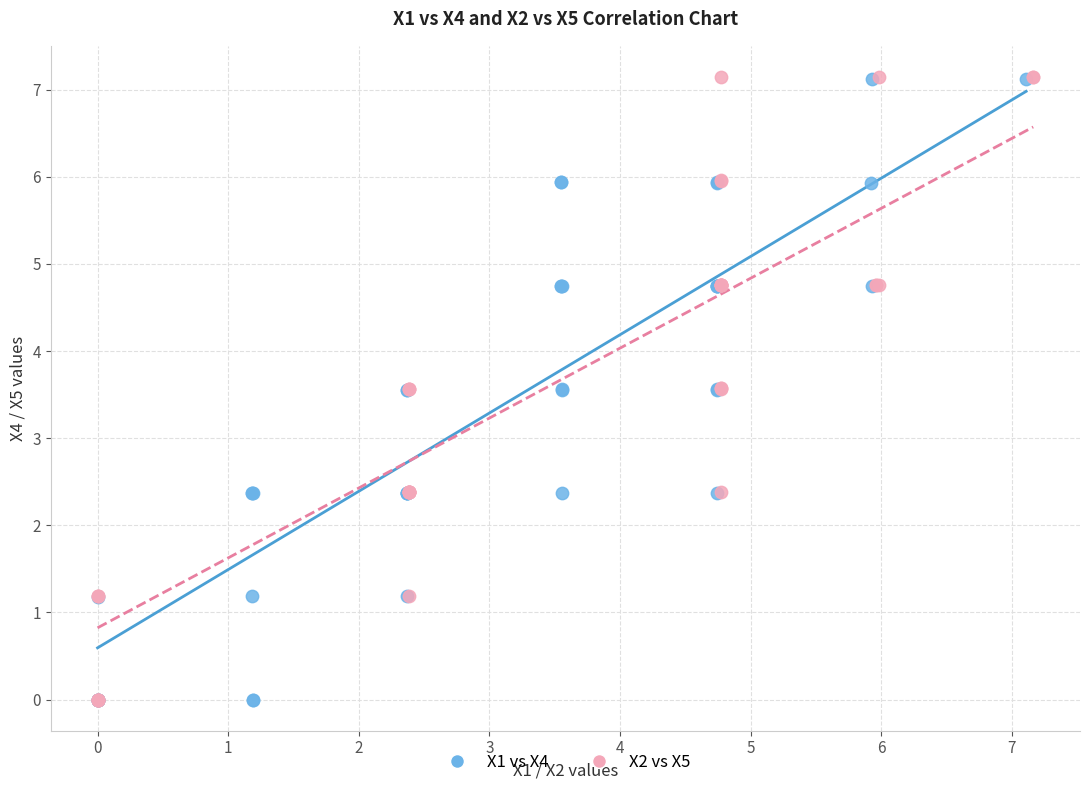

What are all the series names shown in the legend?

X1 vs X4, X2 vs X5